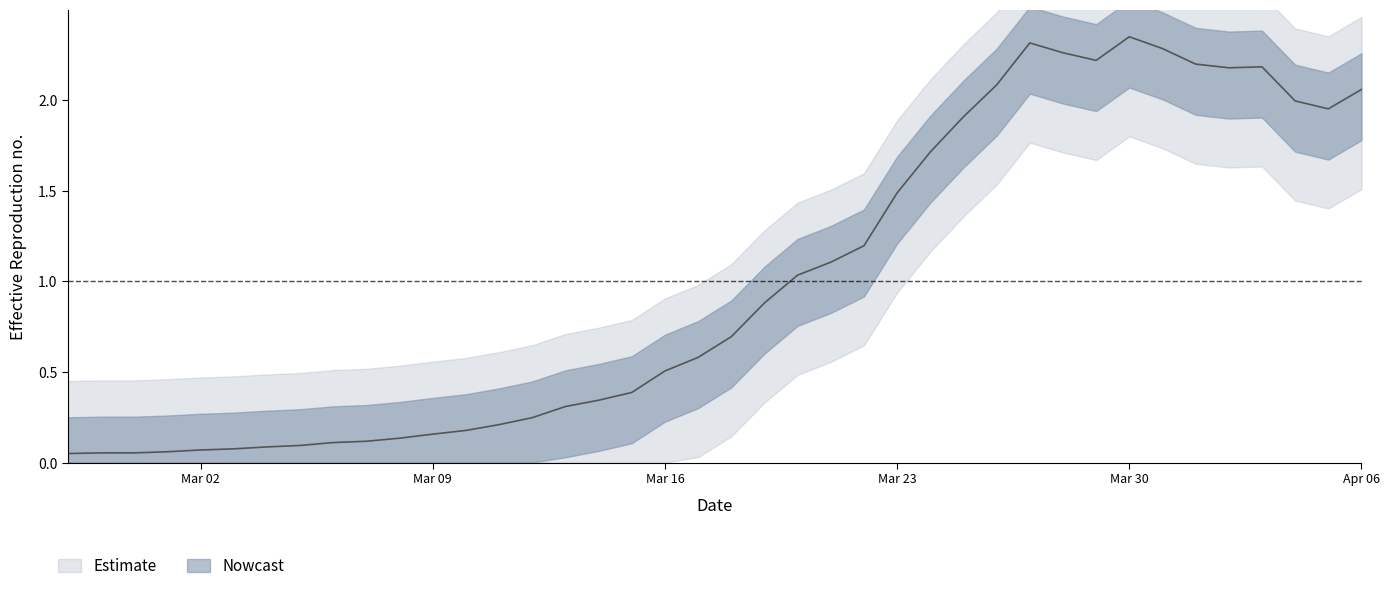

Which has a higher value, 2020-03-19 or 2020-03-08?

2020-03-19